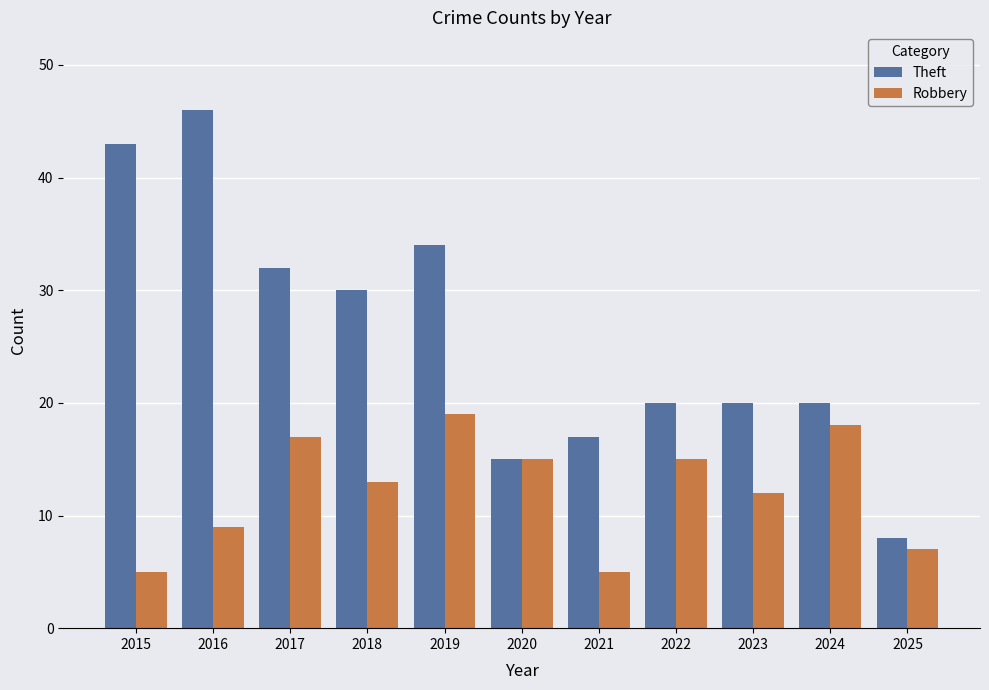

Does the chart contain stacked bars?

No